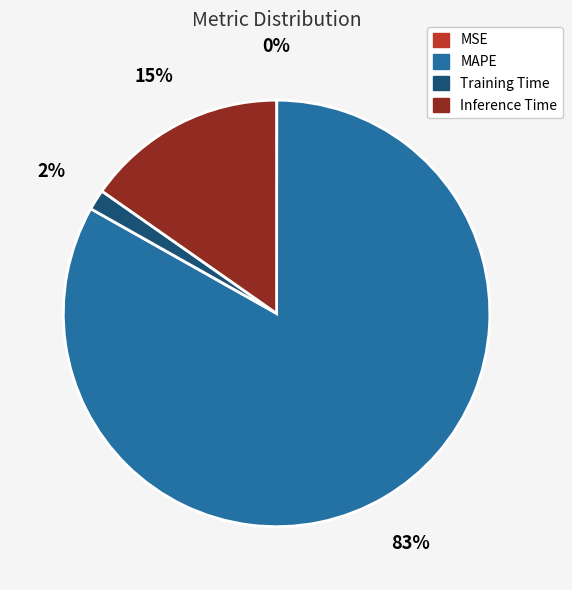

Which slice is the largest?

MAPE